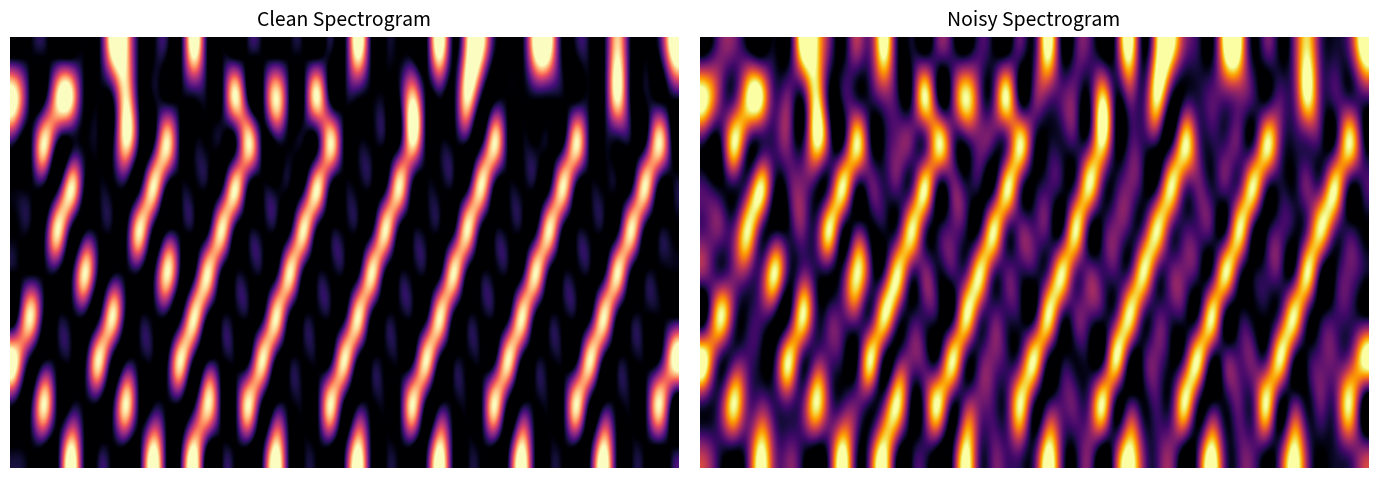

Where is 4.0 nearest to the value 0?

5